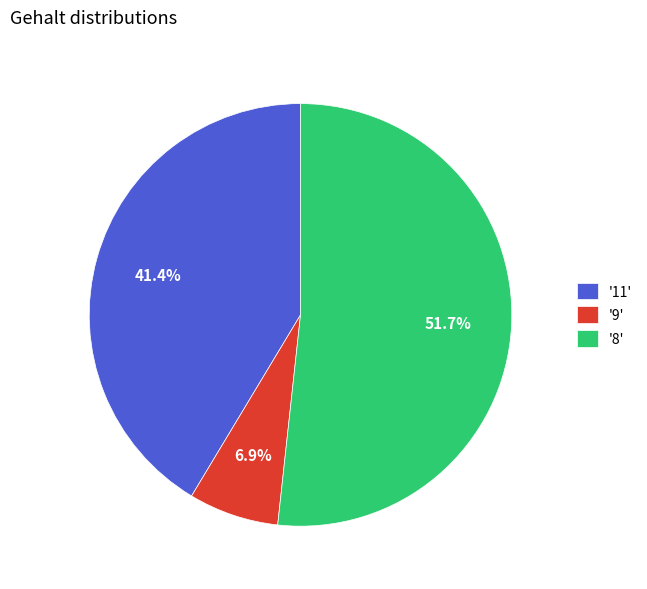

What is the smallest slice in the pie chart?

'9'